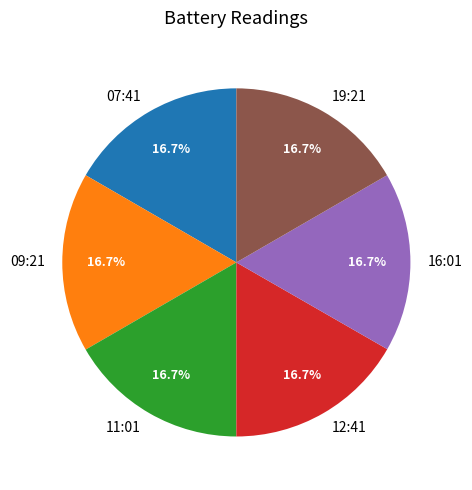

How many segments does this pie chart have?

6